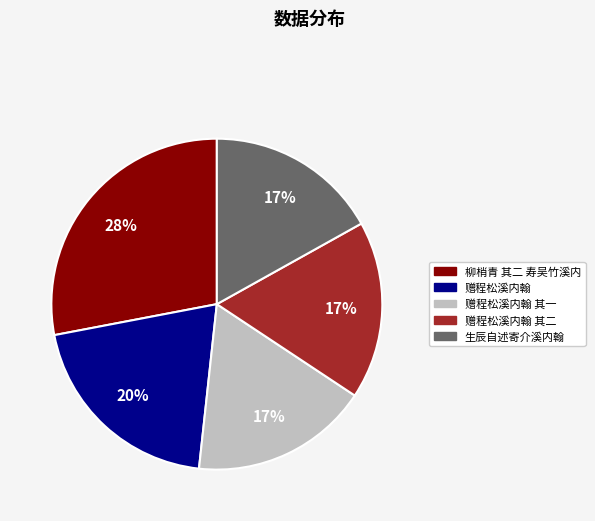

To the nearest percent, what is the average slice percentage?

20%